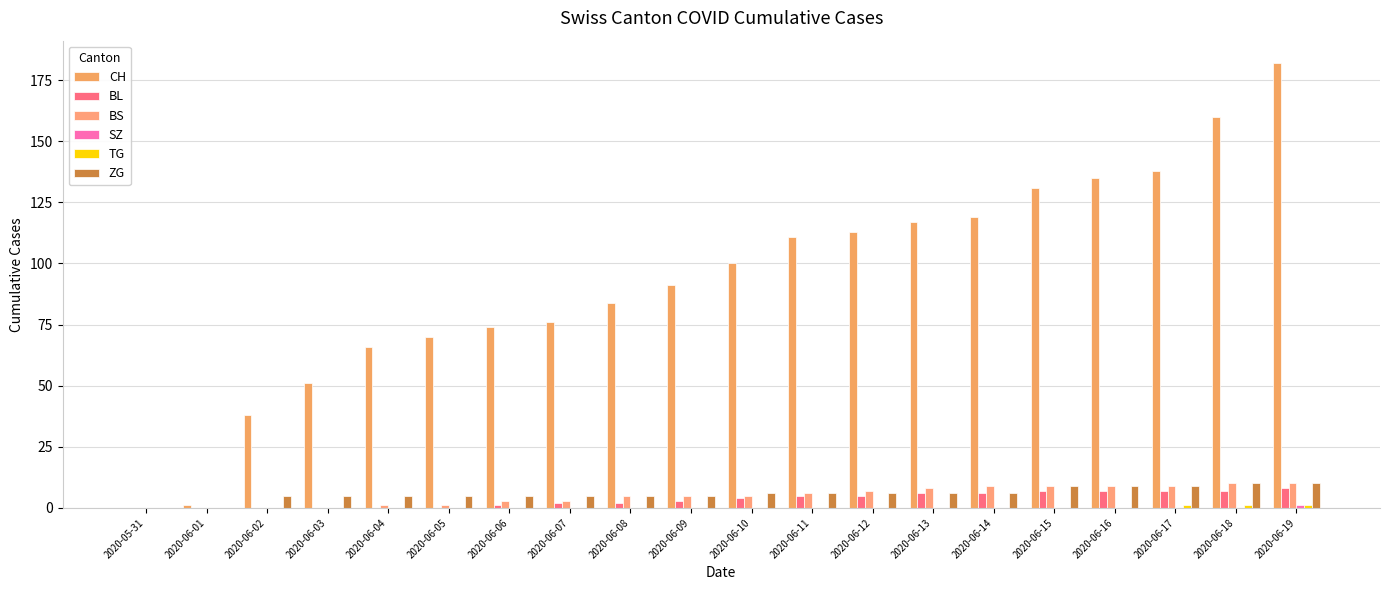

What is the maximum value for ZG?

10